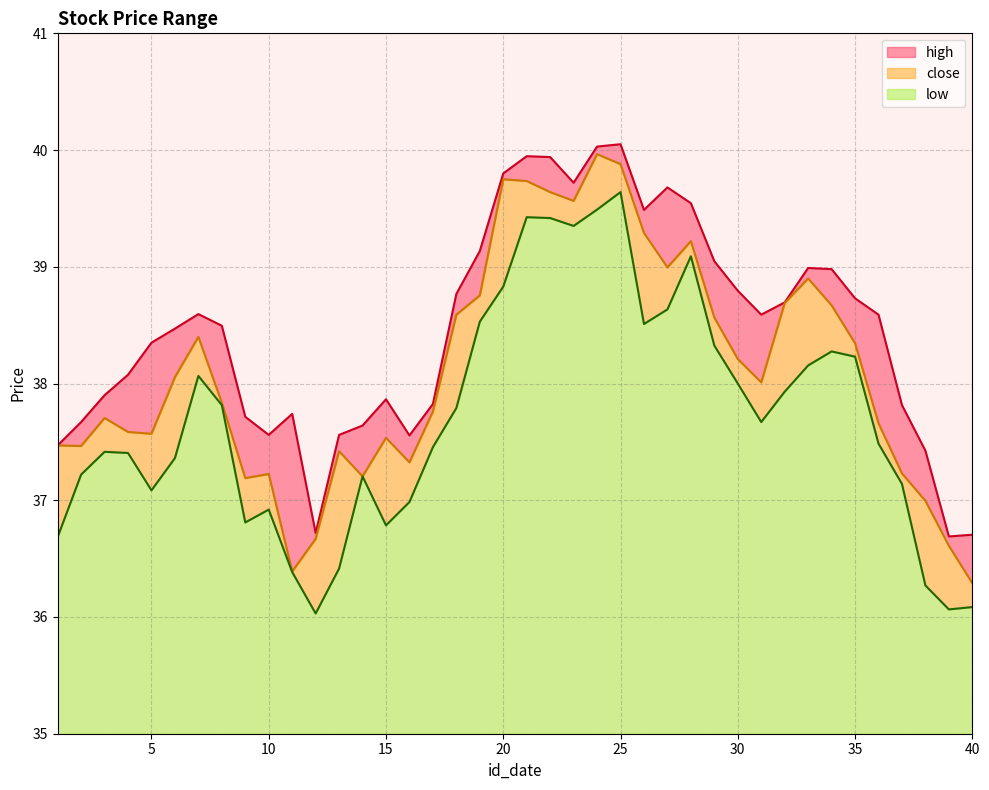

Is the value of low at 30 greater than the value of high at 11?

Yes